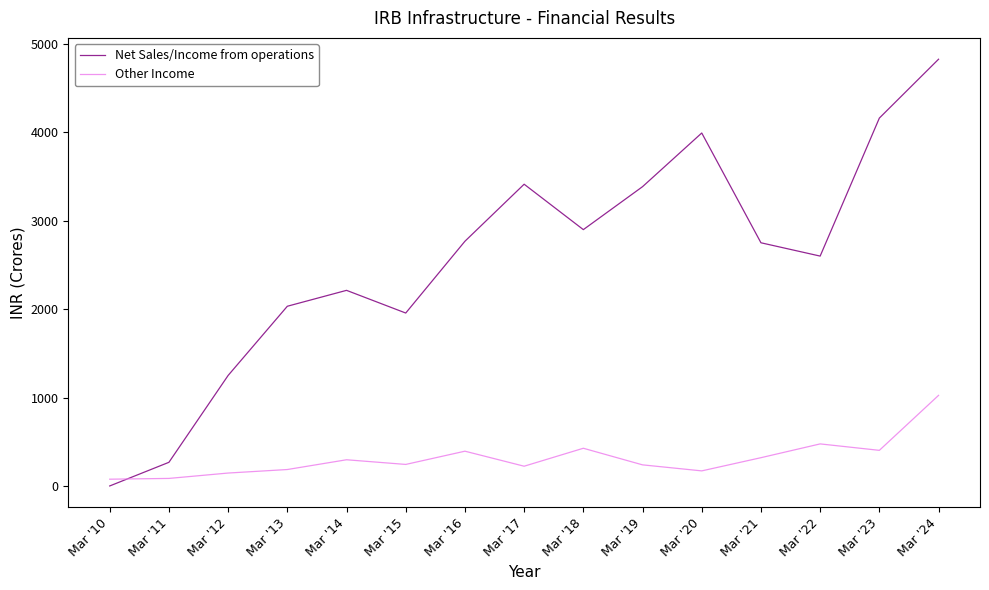

At Mar '18, list the series in order from smallest to largest.

Other Income, Net Sales/Income from operations